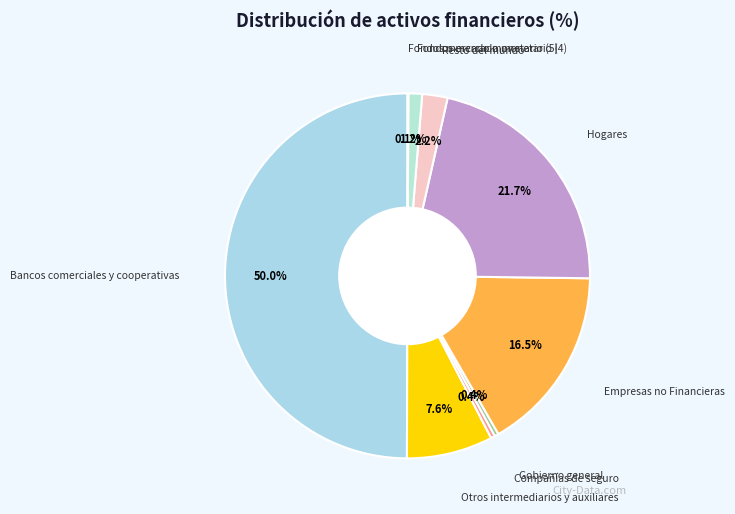

To the nearest percent, what is the difference between the largest and smallest slice percentages?

50%